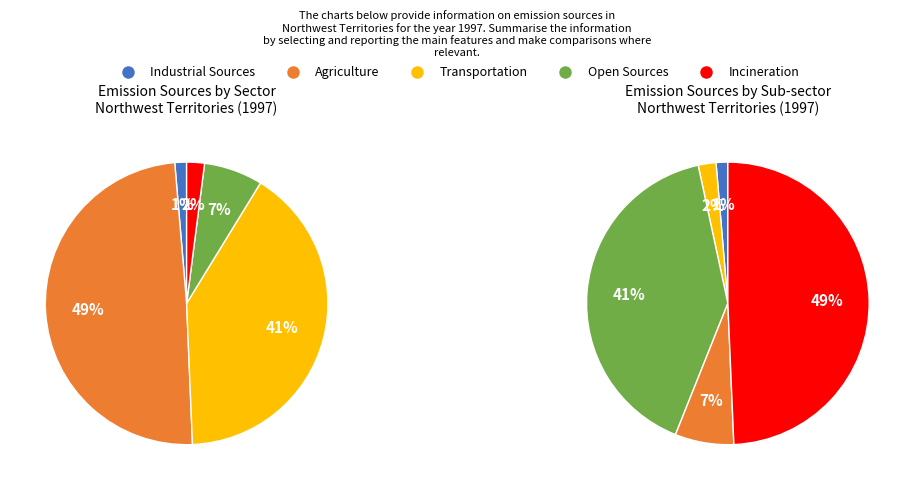

How many segments does this pie chart have?

5